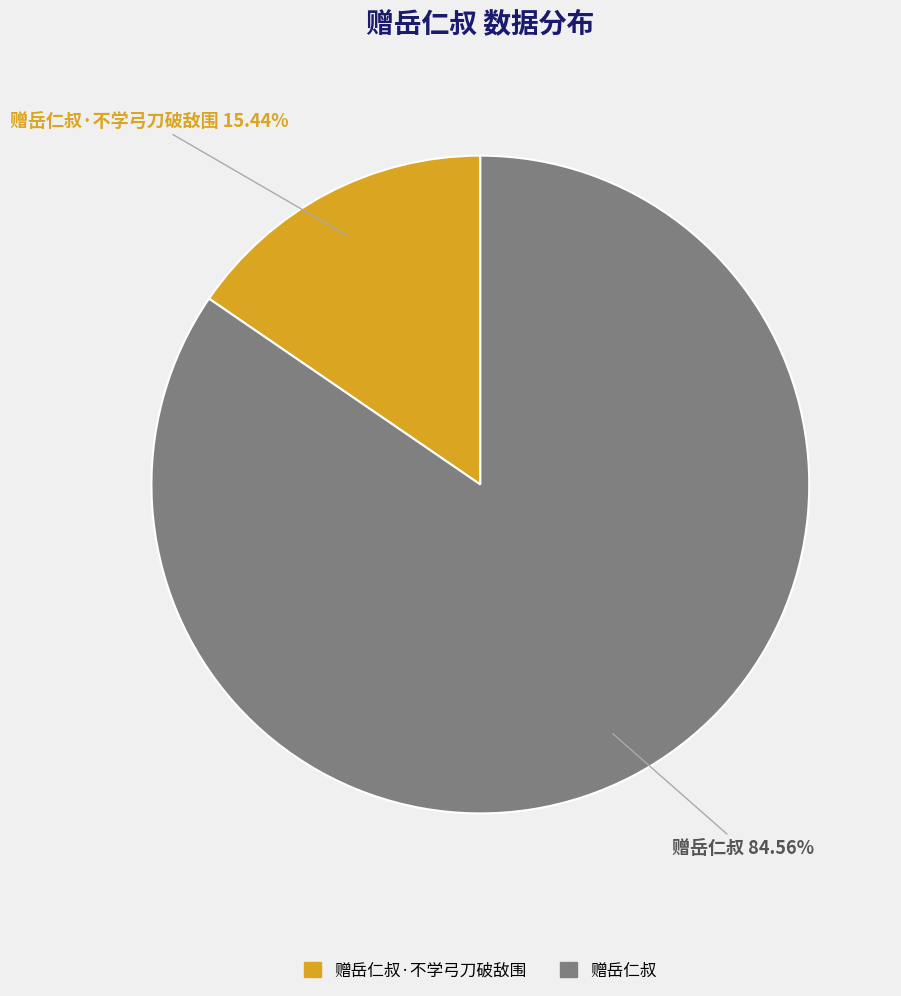

To the nearest percent, what is the average slice percentage?

50%